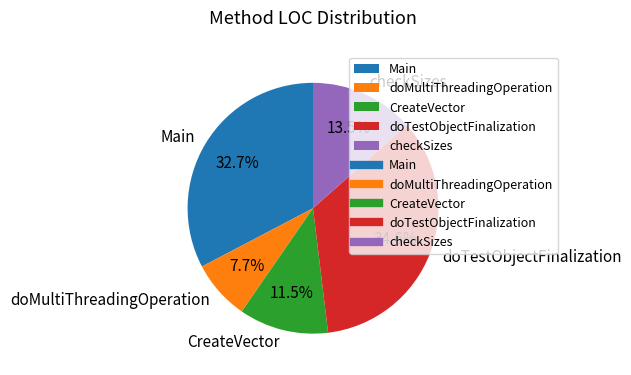

Combined, what portion of the pie is CreateVector and doMultiThreadingOperation?

19.2%